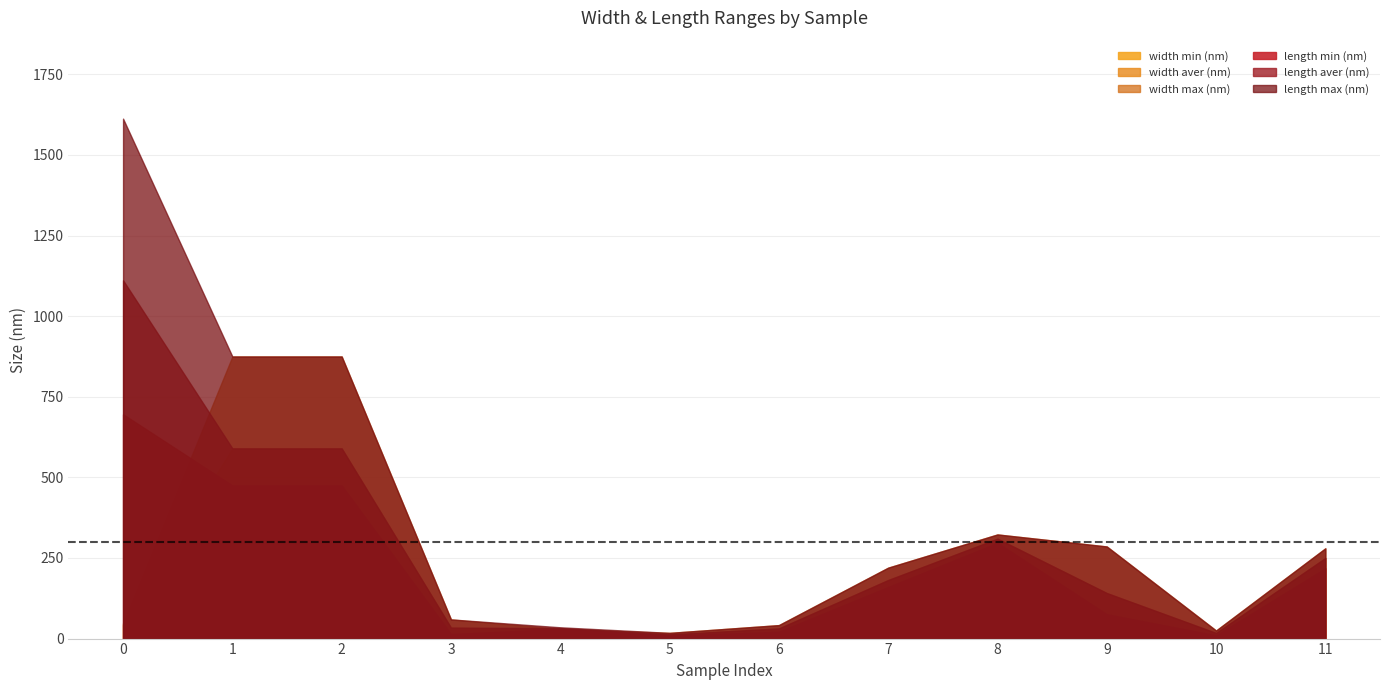

Which series has the largest range (max minus min)?

length max (nm)